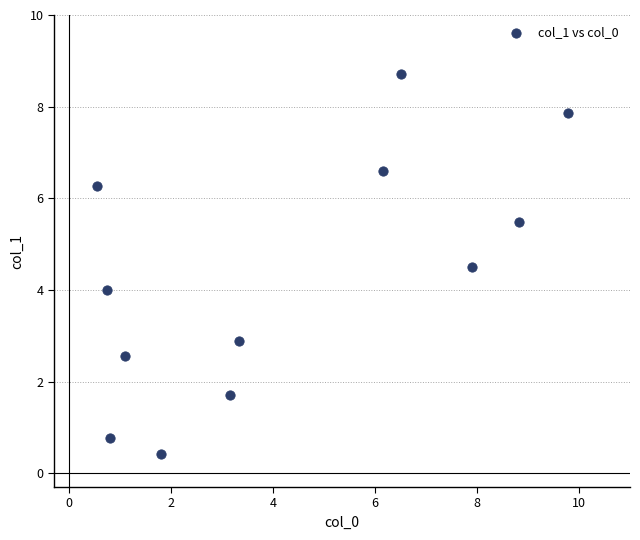

What is the average X value?

4.2